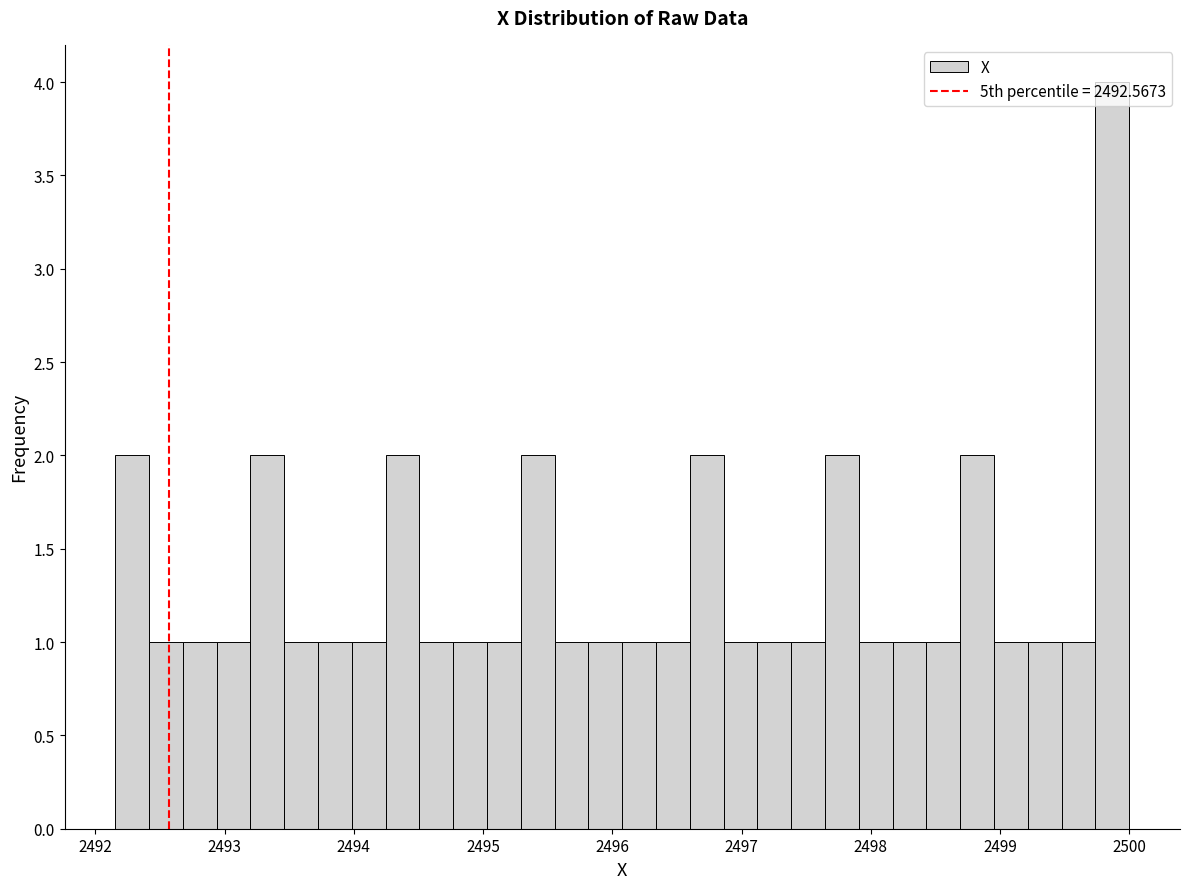

Around what value on the x-axis is the tallest bar? Give the approximate position of its centre, as read against the axis.

2499.9